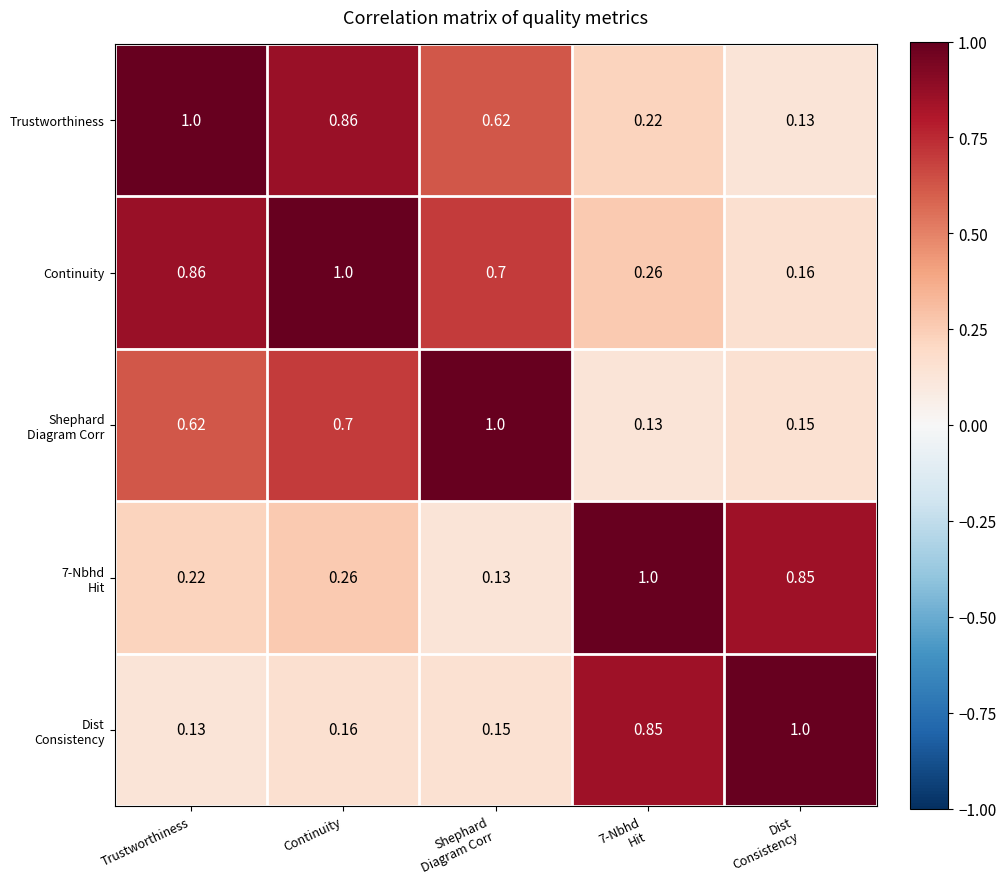

At which category is the sum across all series the highest?

Continuity